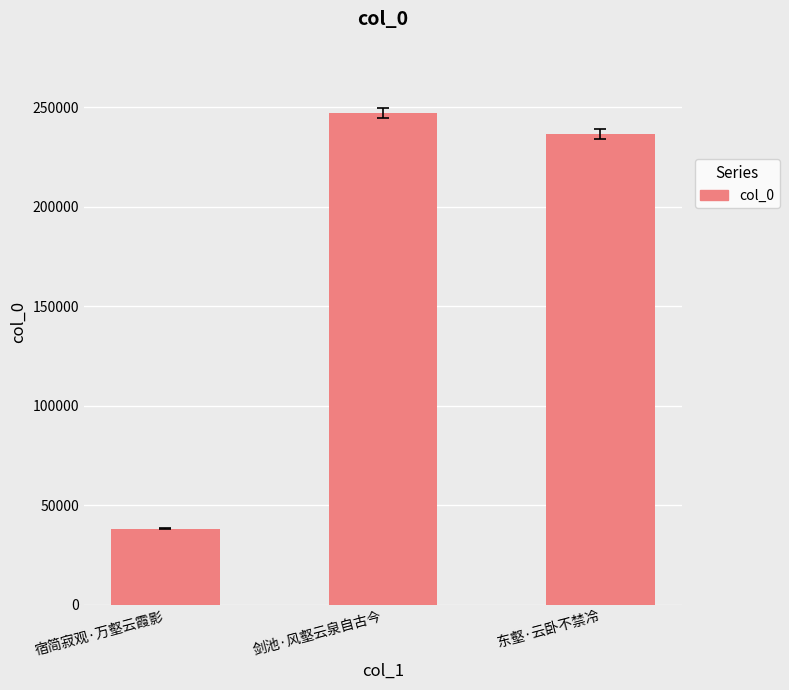

What position from the right is 宿简寂观·万壑云霞影?

3